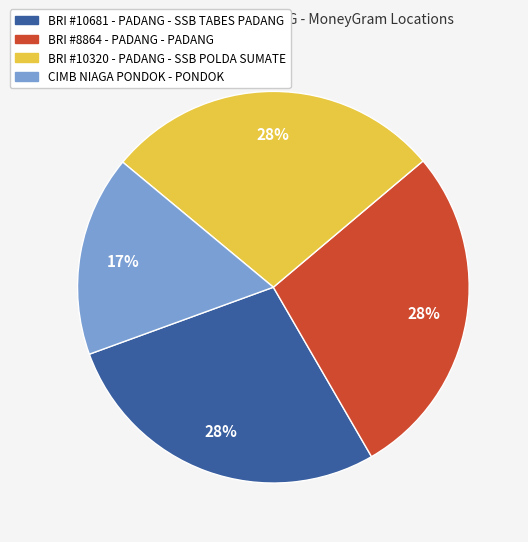

Is there a majority slice in this chart?

No